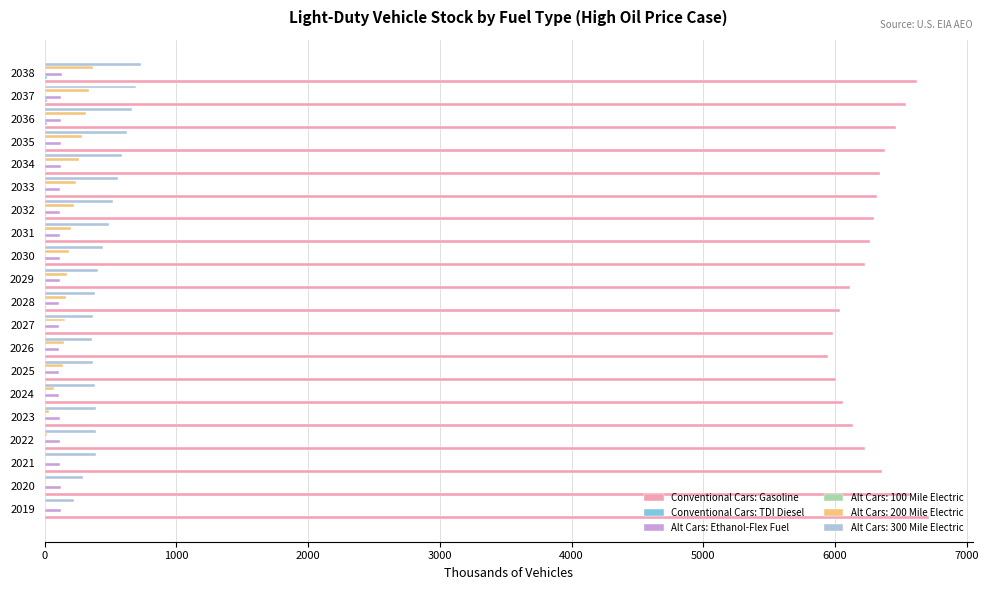

What is the highest value of the Alt Cars: 300 Mile Electric series?

728.1